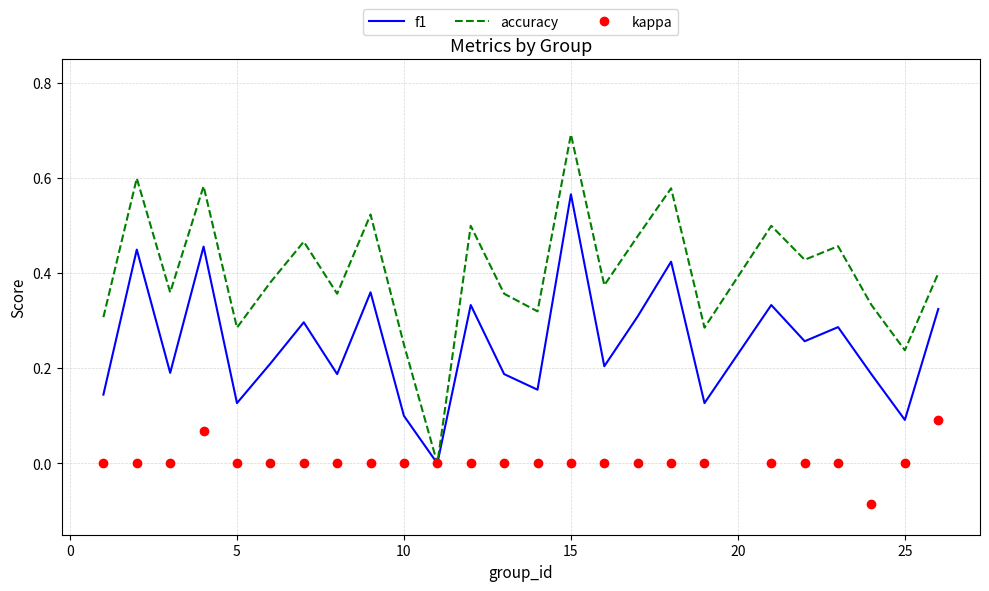

What are all the series names shown in the legend?

f1, accuracy, kappa